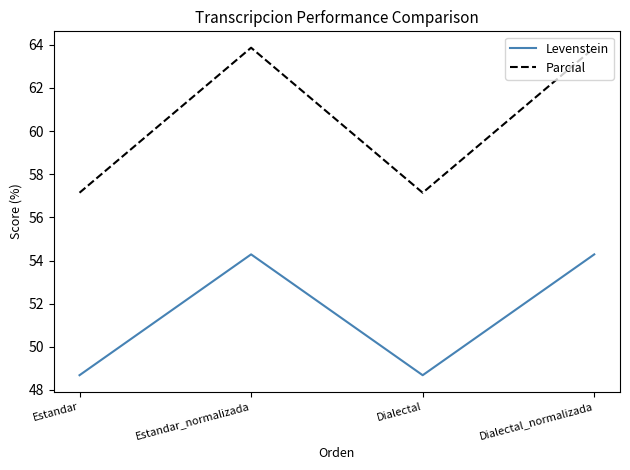

How many categories are shown in the chart?

4